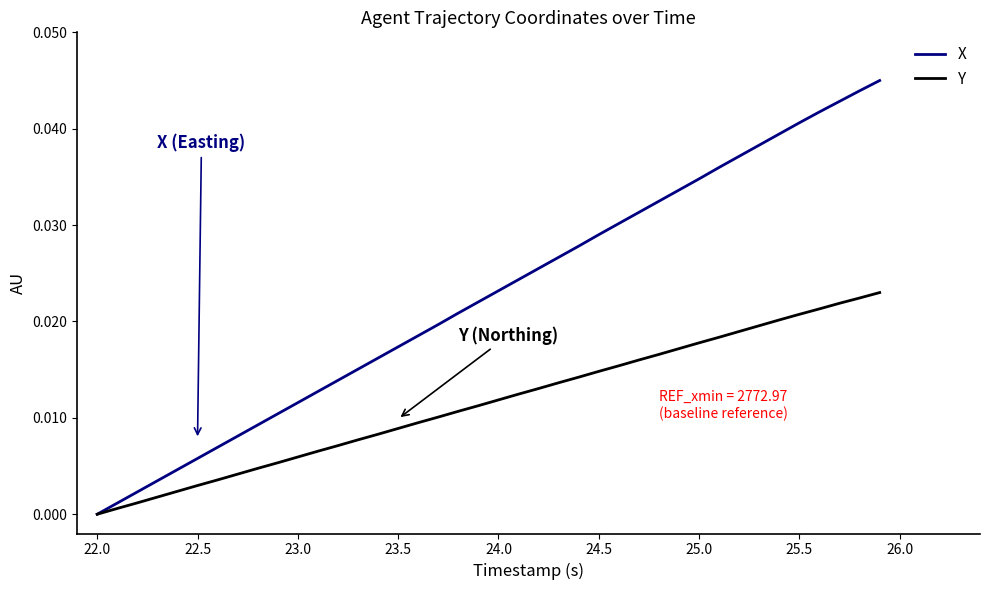

List the series in order of their peak value, highest first.

X, Y